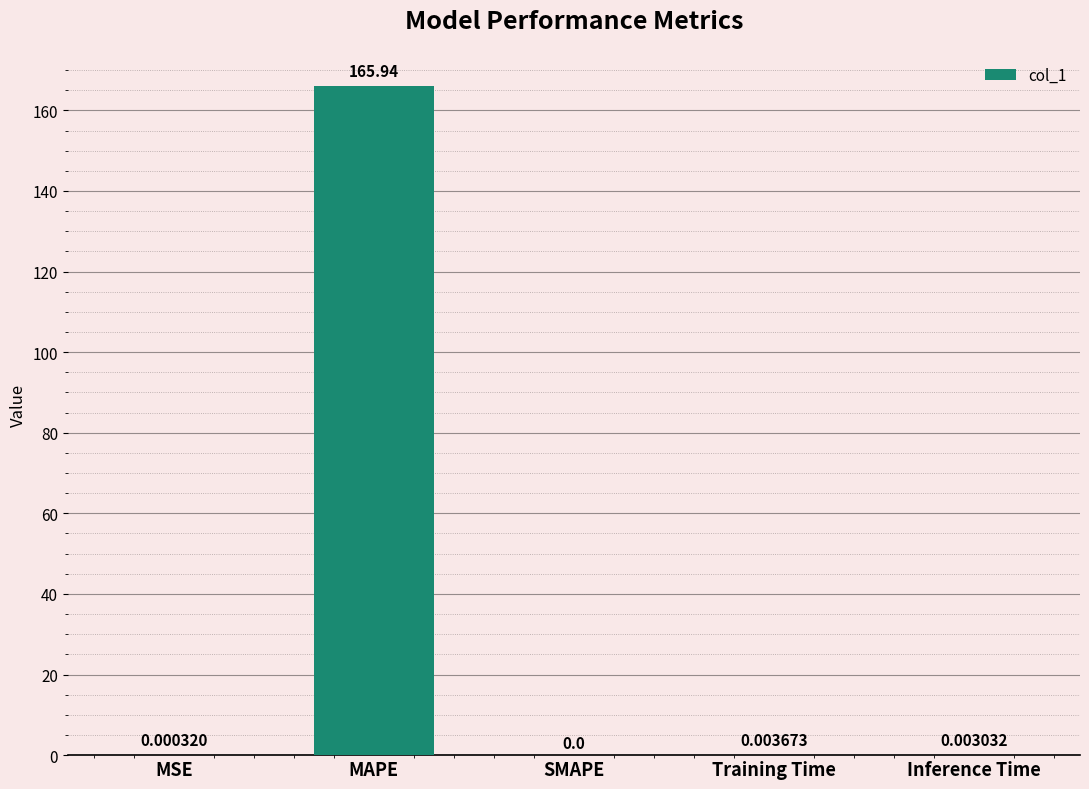

Which category has the highest value across all series?

MAPE